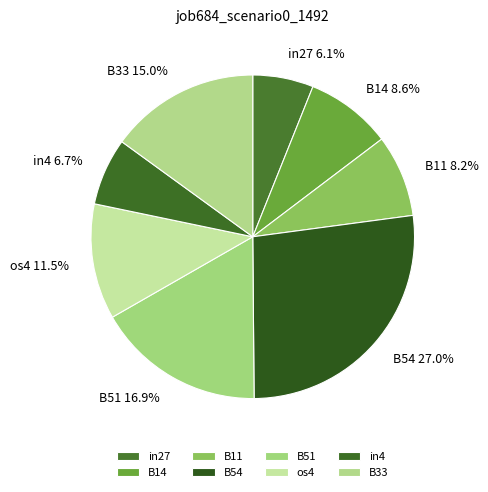

Is there any slice that represents more than half of the pie?

No